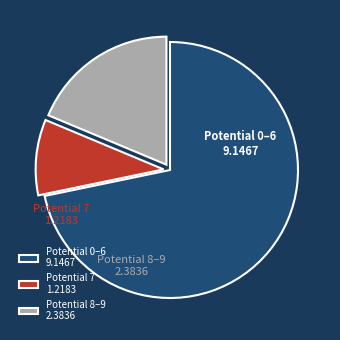

Does any single category account for the majority?

Yes